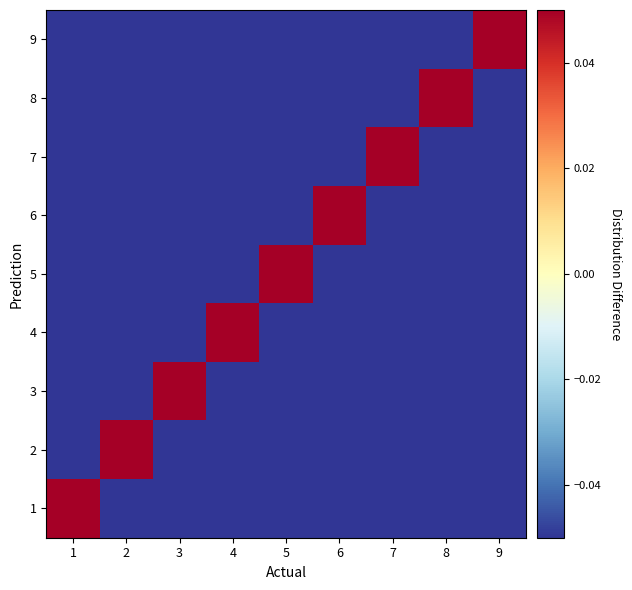

Reading left to right, what are all the values shown in this chart?

1: 1=0.9	2=-0.1	3=-0.1	4=-0.1	5=-0.1	6=-0.1	7=-0.1	8=-0.1	9=-0.1
2: 1=-0.1	2=0.9	3=-0.1	4=-0.1	5=-0.1	6=-0.1	7=-0.1	8=-0.1	9=-0.1
3: 1=-0.1	2=-0.1	3=0.9	4=-0.1	5=-0.1	6=-0.1	7=-0.1	8=-0.1	9=-0.1
4: 1=-0.1	2=-0.1	3=-0.1	4=0.9	5=-0.1	6=-0.1	7=-0.1	8=-0.1	9=-0.1
5: 1=-0.1	2=-0.1	3=-0.1	4=-0.1	5=0.9	6=-0.1	7=-0.1	8=-0.1	9=-0.1
6: 1=-0.1	2=-0.1	3=-0.1	4=-0.1	5=-0.1	6=0.9	7=-0.1	8=-0.1	9=-0.1
7: 1=-0.1	2=-0.1	3=-0.1	4=-0.1	5=-0.1	6=-0.1	7=0.9	8=-0.1	9=-0.1
8: 1=-0.1	2=-0.1	3=-0.1	4=-0.1	5=-0.1	6=-0.1	7=-0.1	8=0.9	9=-0.1
9: 1=-0.1	2=-0.1	3=-0.1	4=-0.1	5=-0.1	6=-0.1	7=-0.1	8=-0.1	9=0.9